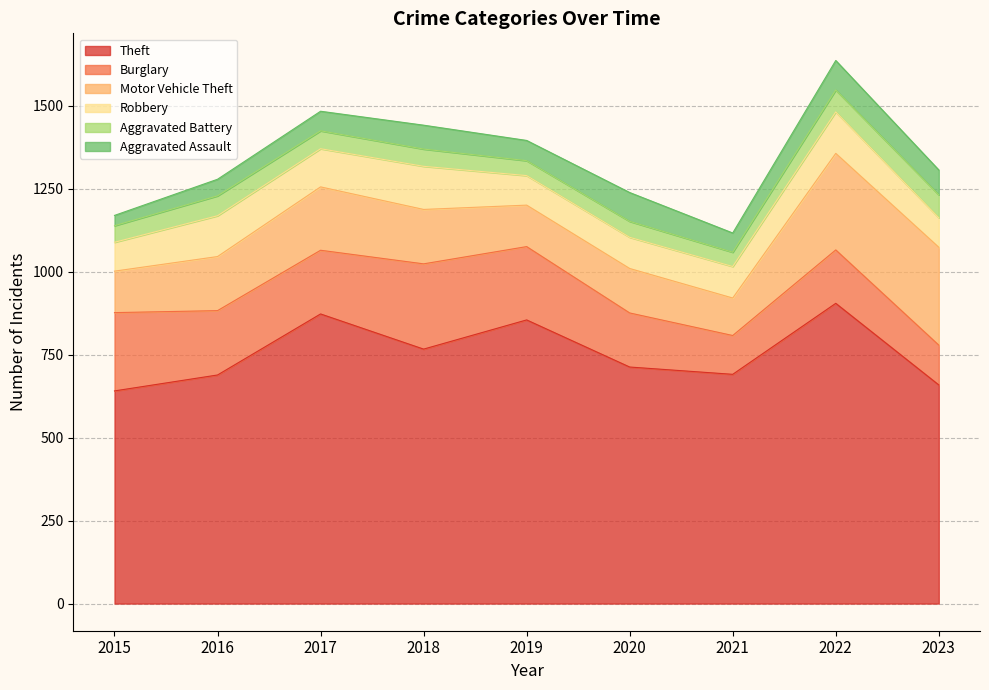

What is the difference between the Aggravated Assault values at 2018 and 2019?

11